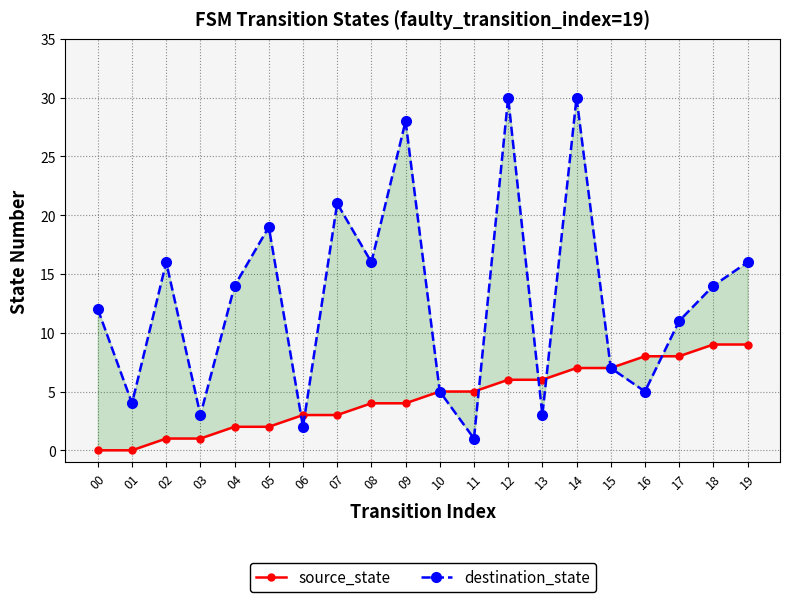

At 06, list the series in order from largest to smallest.

source_state, destination_state